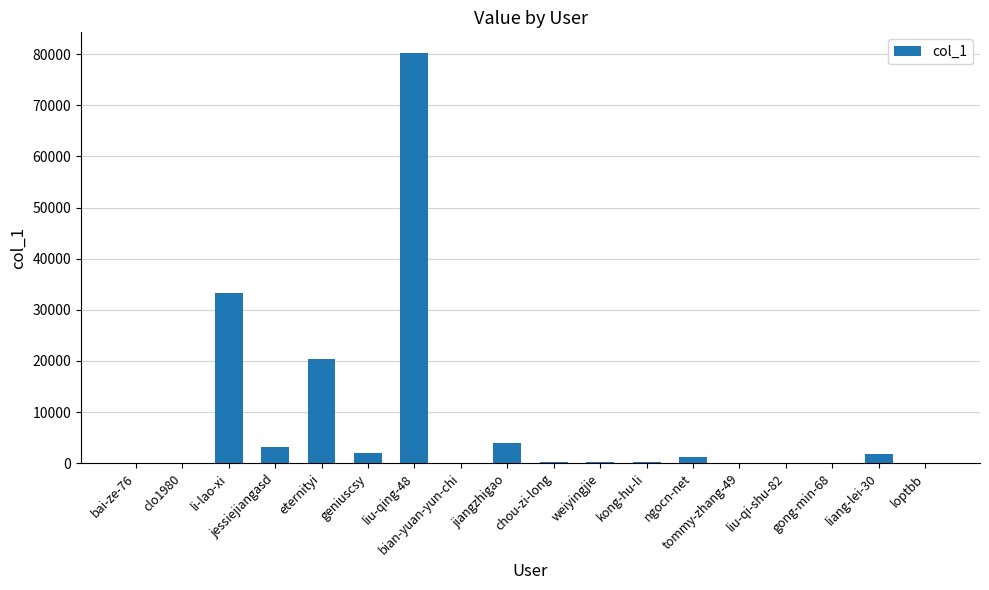

At which label is the value closest to 40135?

li-lao-xi